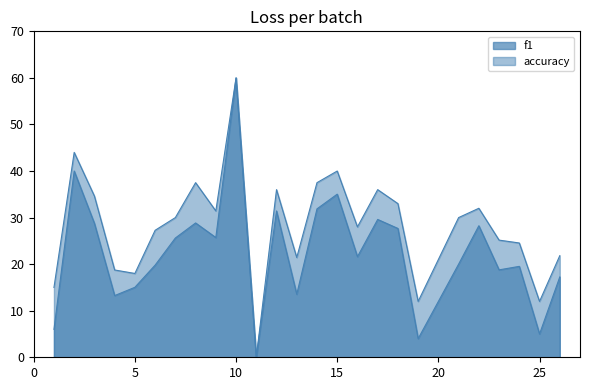

Which has a higher value, 5 or 1?

5